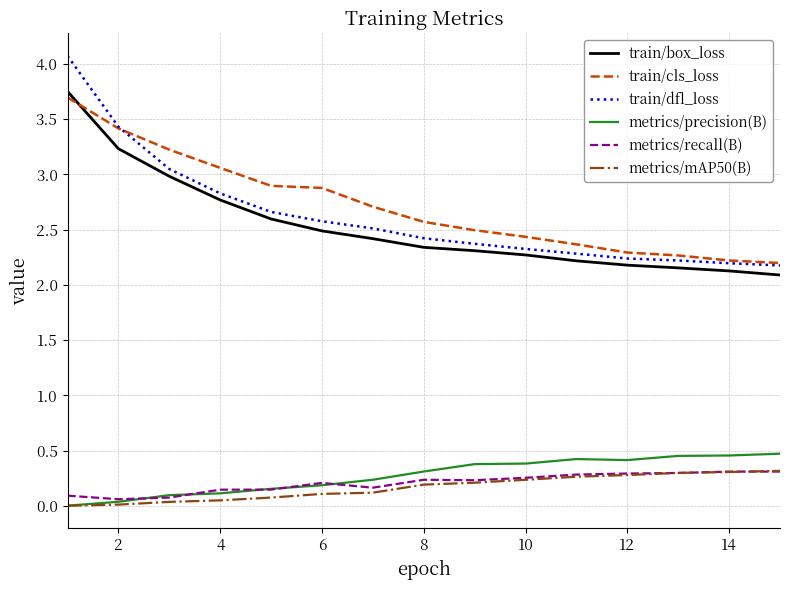

How many lines are shown in the chart?

6